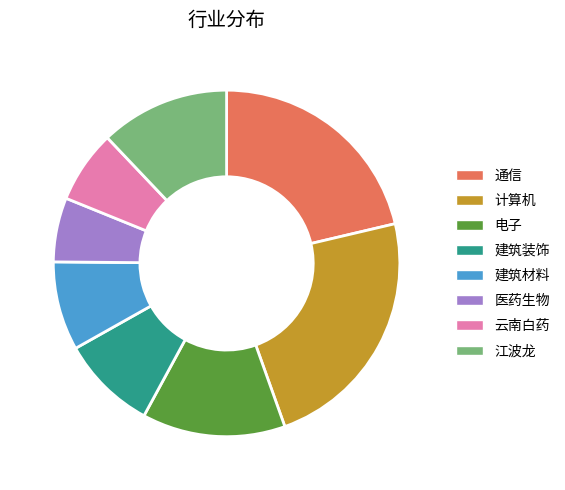

Is it true that 通信 is 21% of the pie?

True